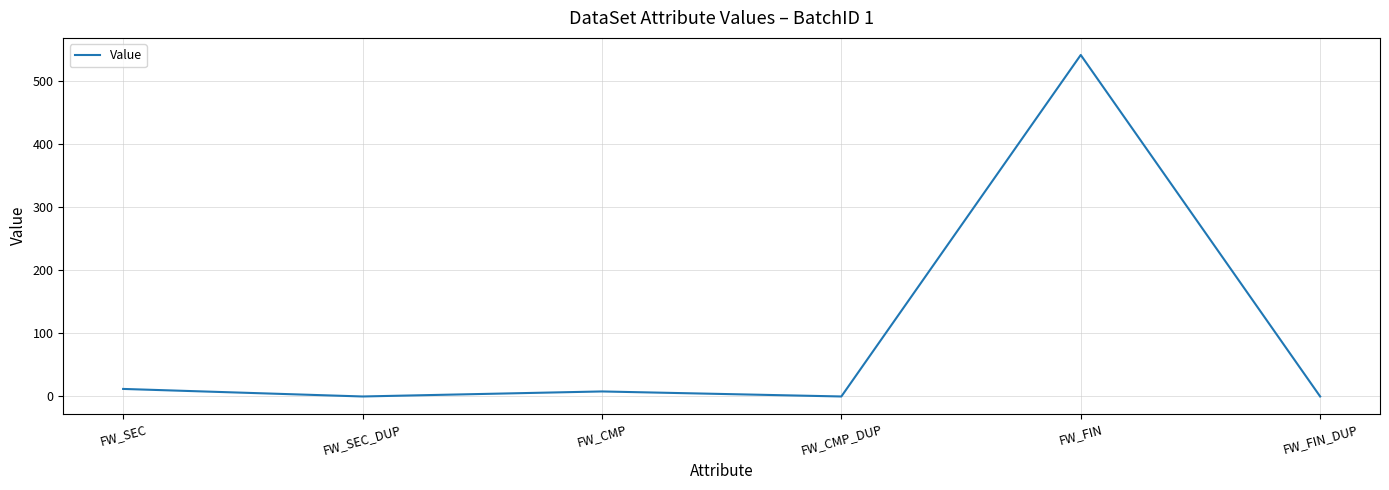

True or false: the data shows 143 at FW_FIN.

False